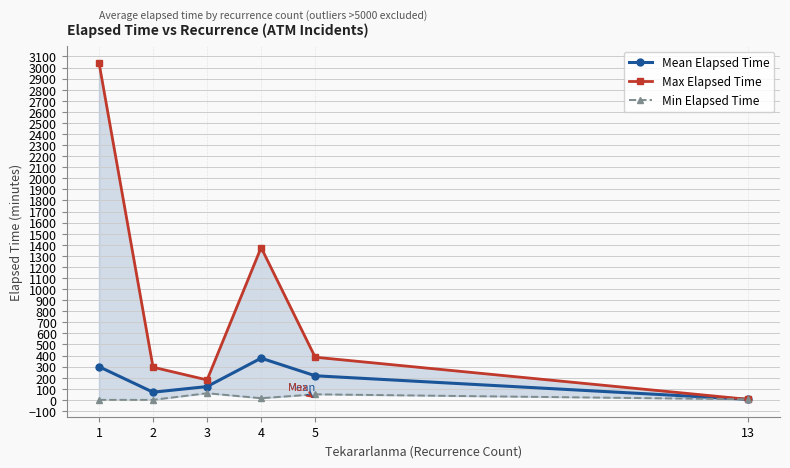

What is the total value across all series at 2?

364.2